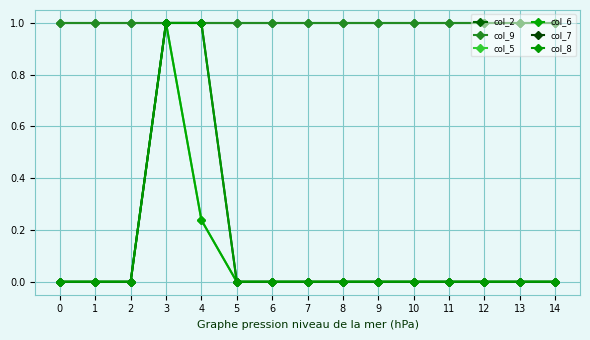

Does the chart have visible grid lines?

Yes